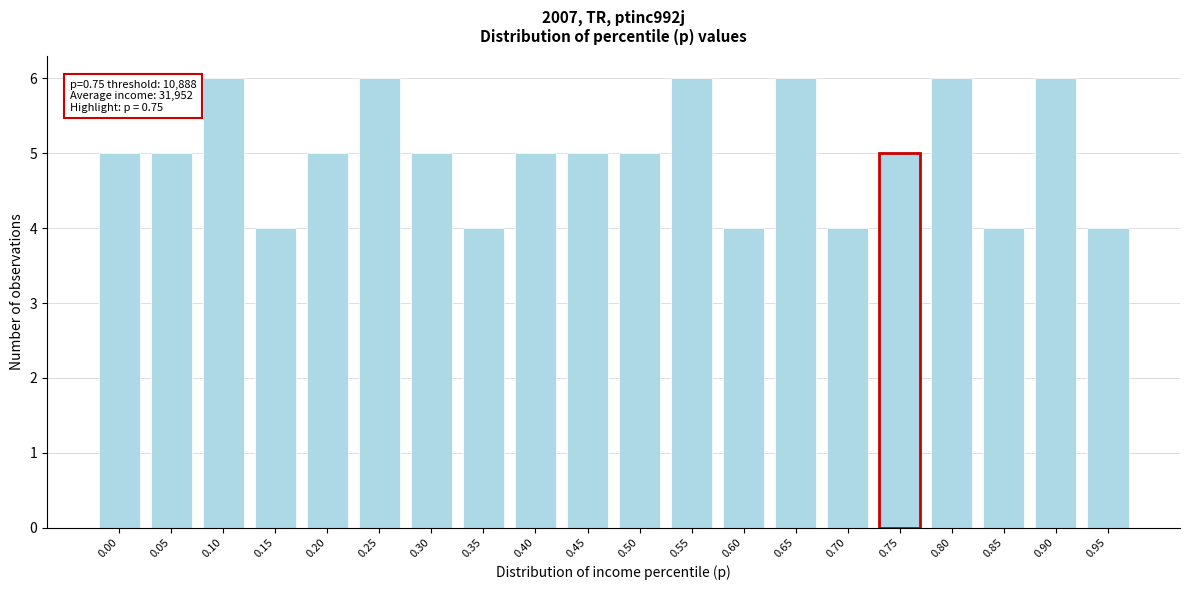

Reading right to left, list all the values displayed in this chart.

0.95=4	0.90=6	0.85=4	0.80=6	0.75=5	0.70=4	0.65=6	0.60=4	0.55=6	0.50=5	0.45=5	0.40=5	0.35=4	0.30=5	0.25=6	0.20=5	0.15=4	0.10=6	0.05=5	0.00=5